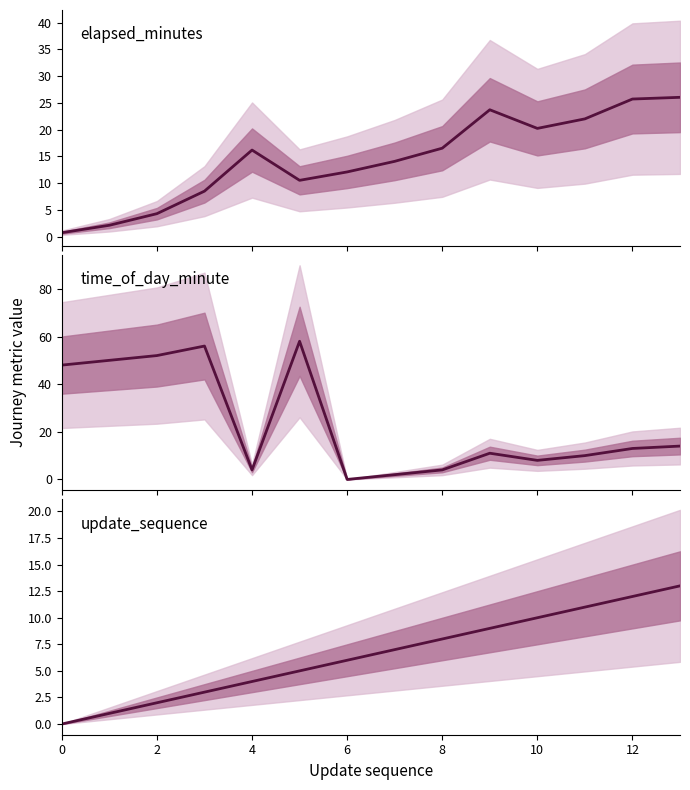

Is it true that update_sequence equals 6.5 at 0?

False